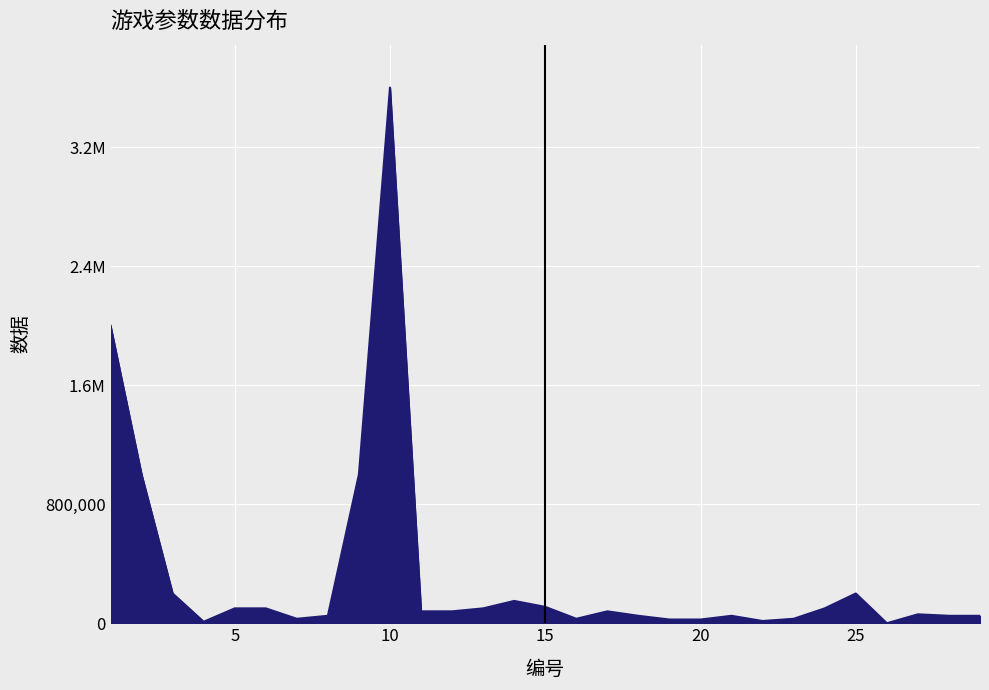

Does the chart display data point markers on the line(s)?

No